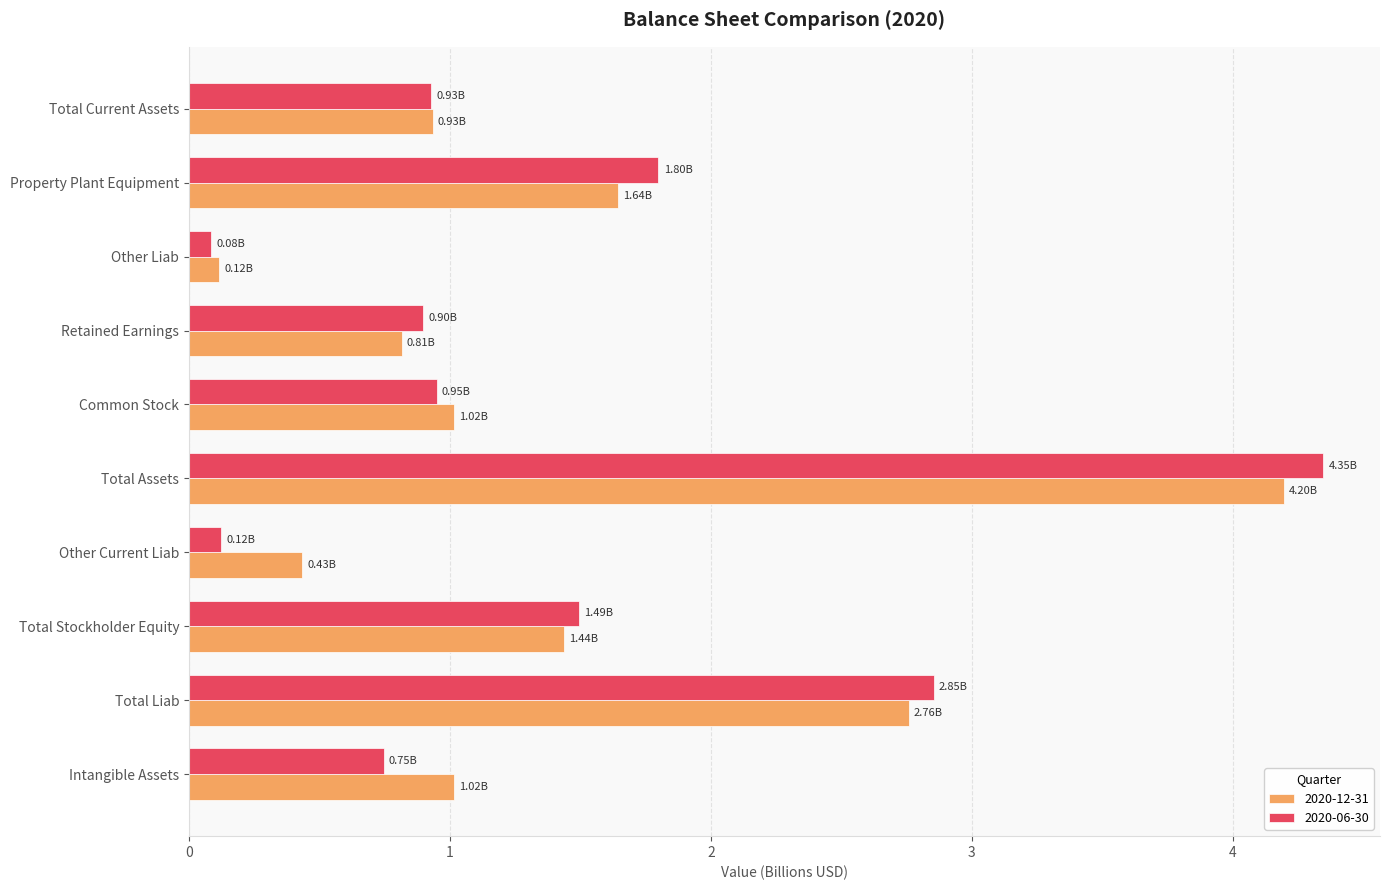

What is the sum of all 2020-12-31 values?

14.4